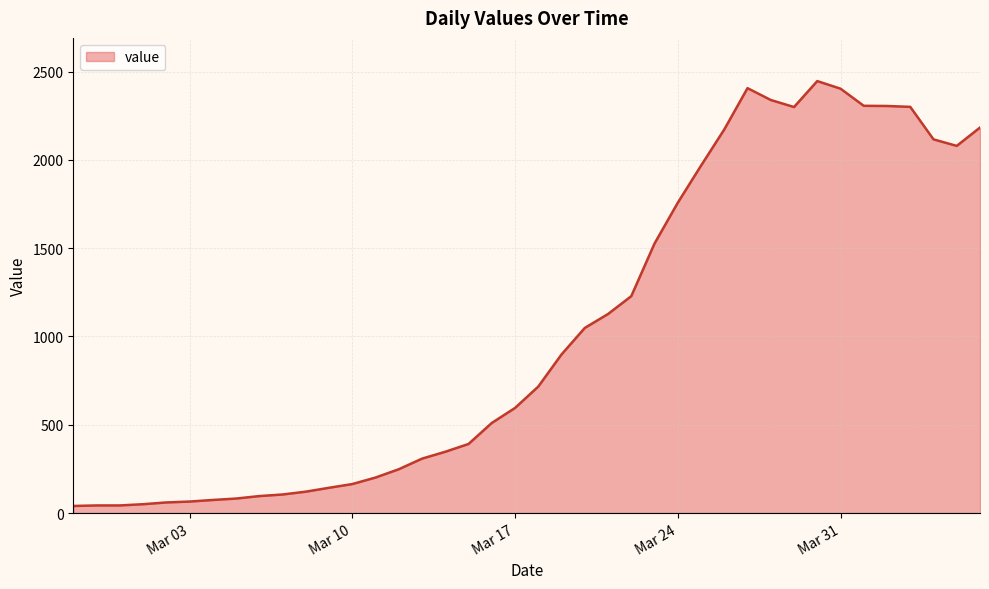

What is the greatest value displayed?

2446